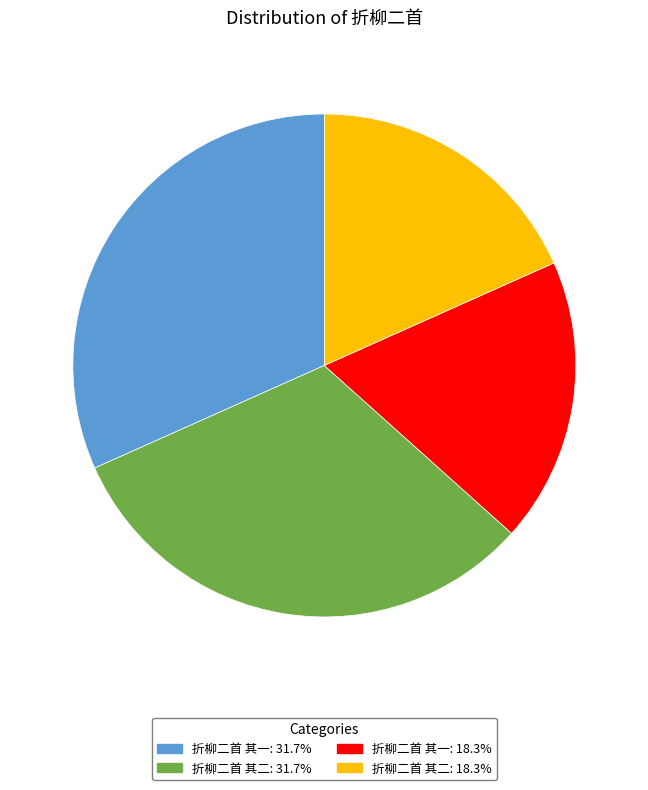

Is there a majority slice in this chart?

No